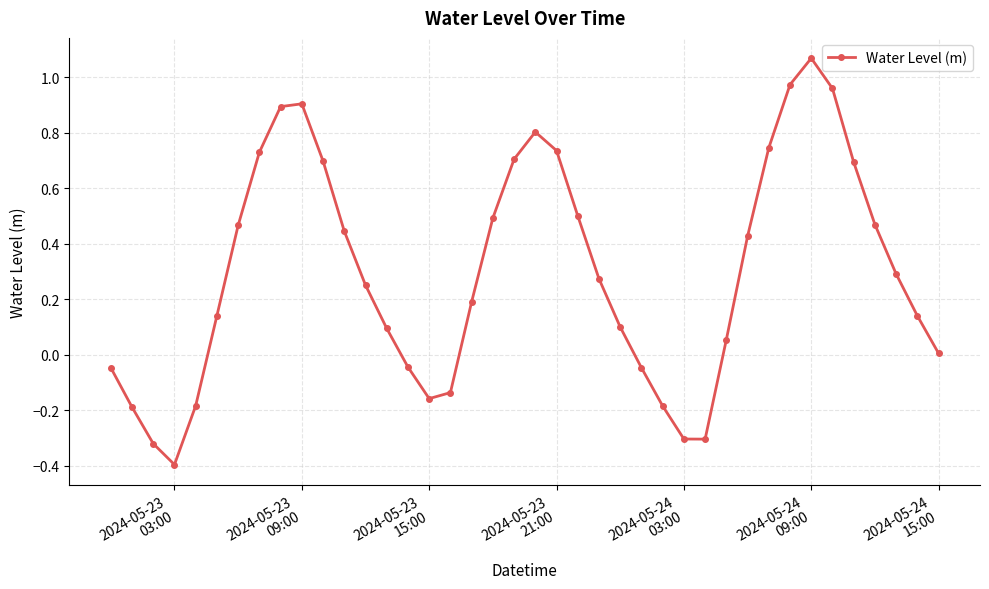

What is the minimum value shown in the chart?

-0.4